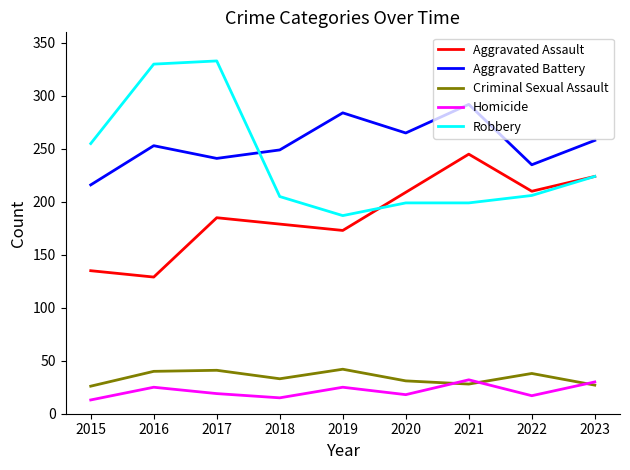

What is the total value across all series at 2017?

819